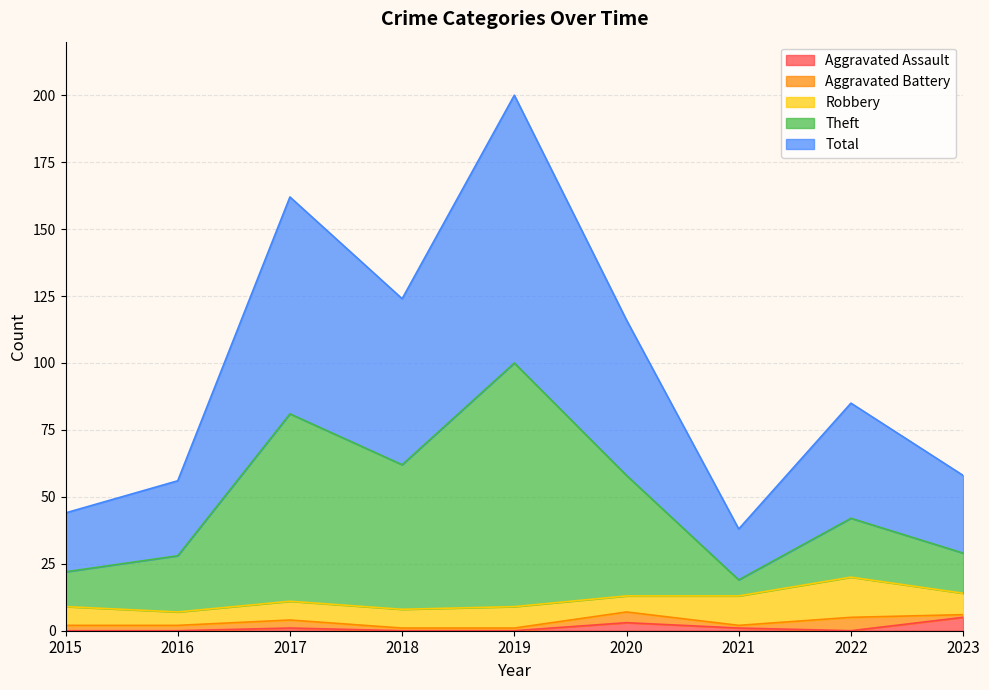

At which category does Total reach its first local peak?

2017